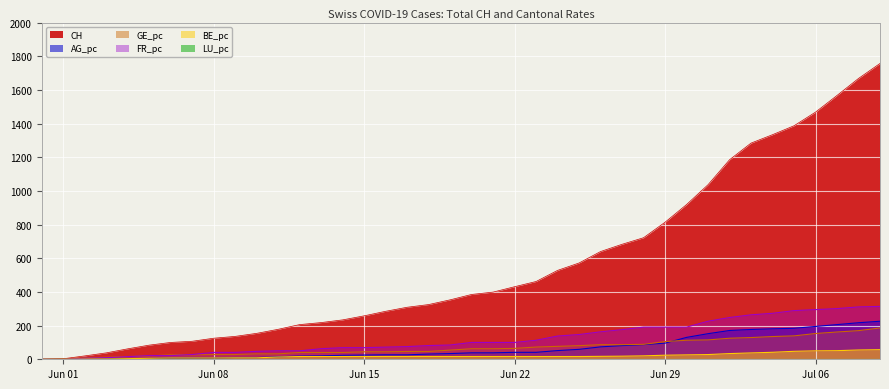

The value of GE_pc at 2020-06-23 is 32.6. True or false?

False